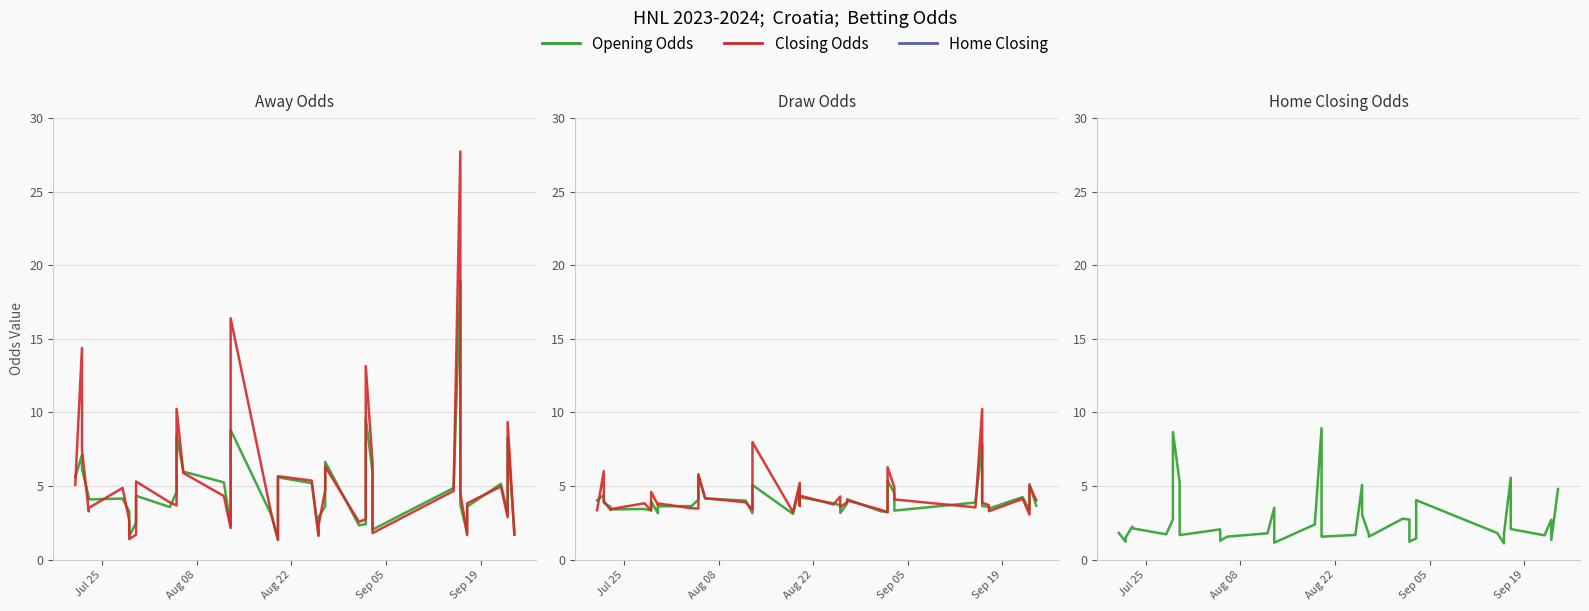

True or false: Closing Odds has more than 1 points higher than both neighbors.

True